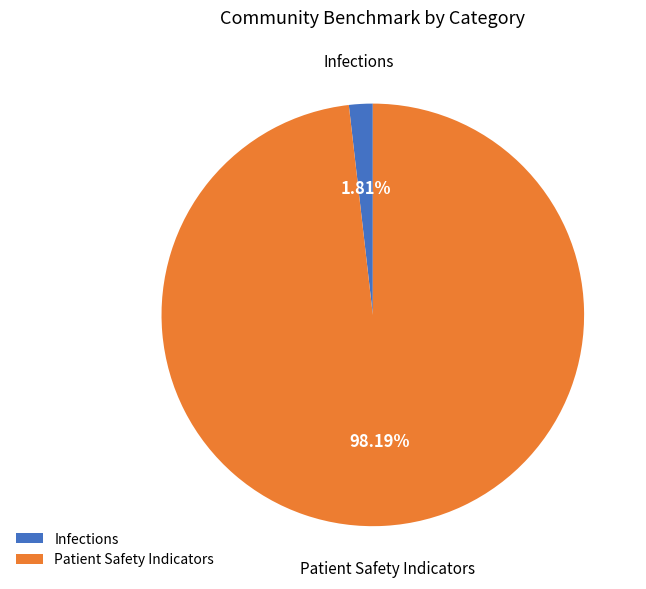

Which slice is the smallest?

Infections